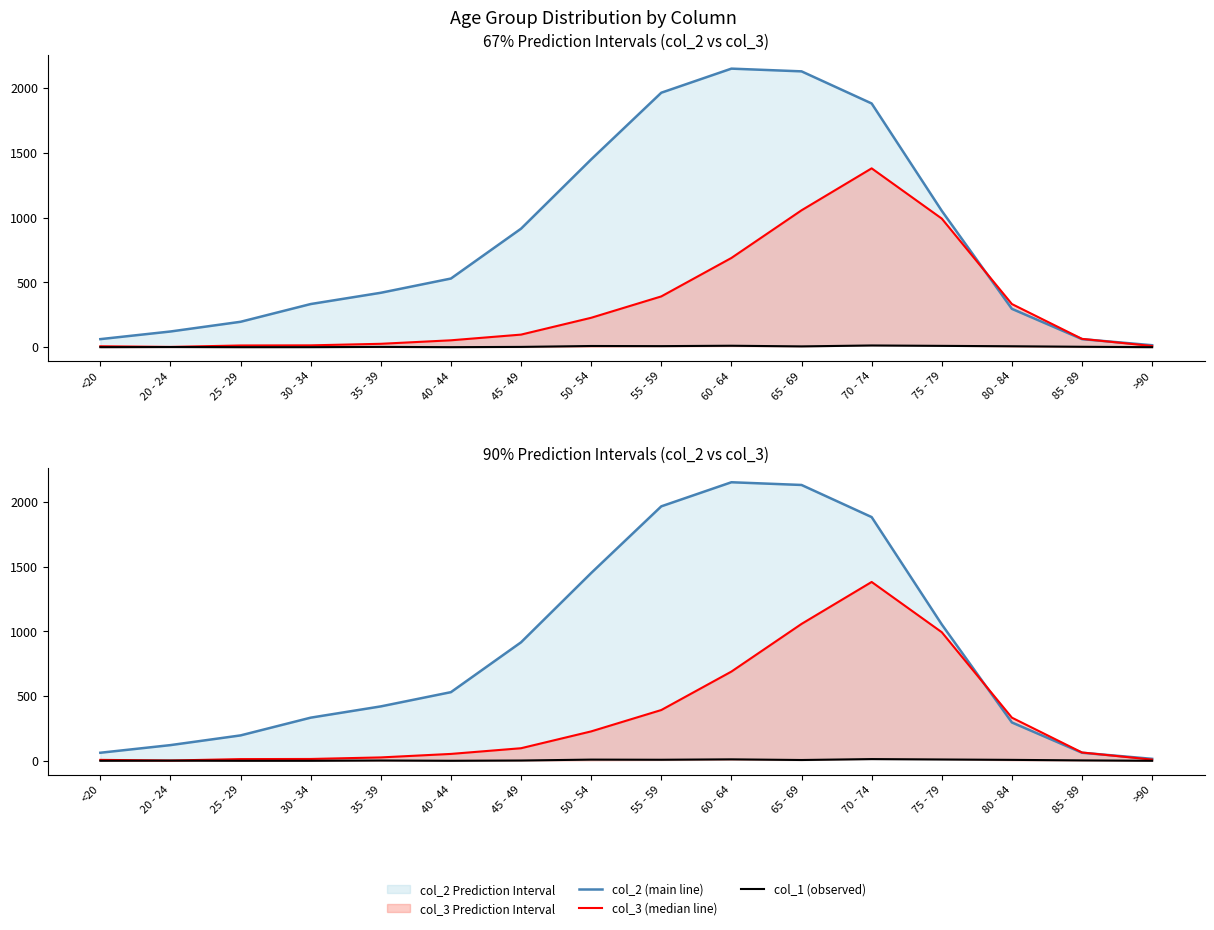

How many times do col_3 (median line) and col_2 (main line) cross each other?

2